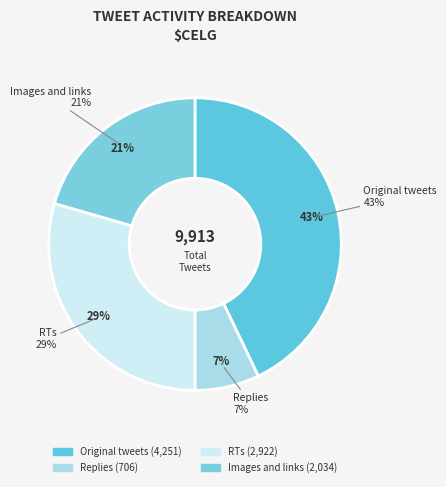

To the nearest percent, what is the difference between the largest and smallest slice percentages?

36%